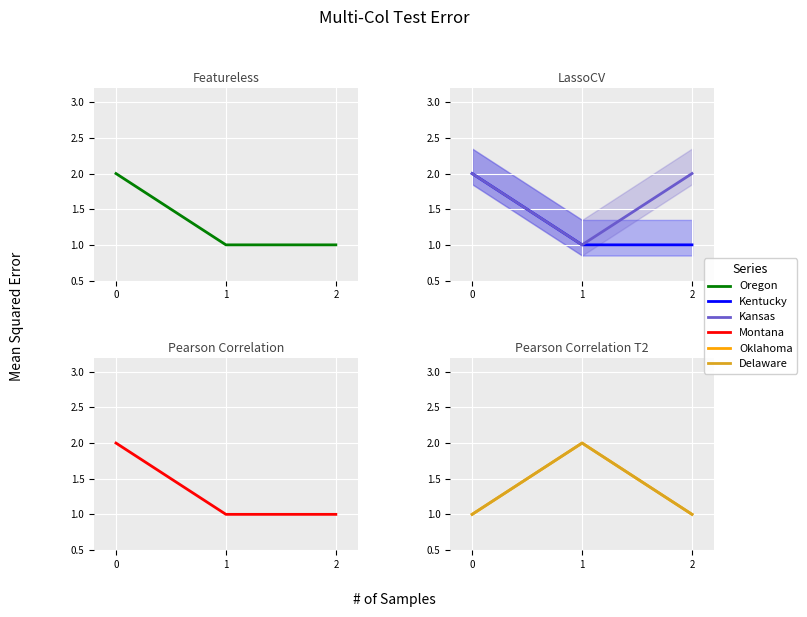

What are all the series names shown in the legend?

Oregon, Kentucky, Kansas, Montana, Oklahoma, Delaware